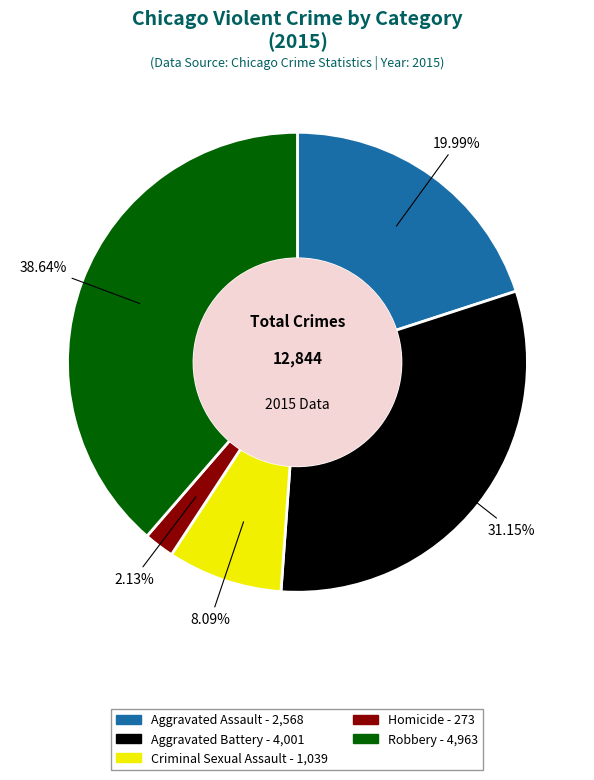

To the nearest percent, what portion does Criminal Sexual Assault represent?

8%